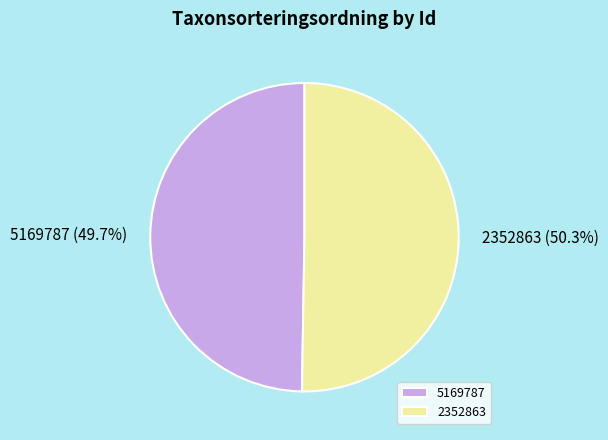

Which has a higher value, 5169787 or 2352863?

2352863